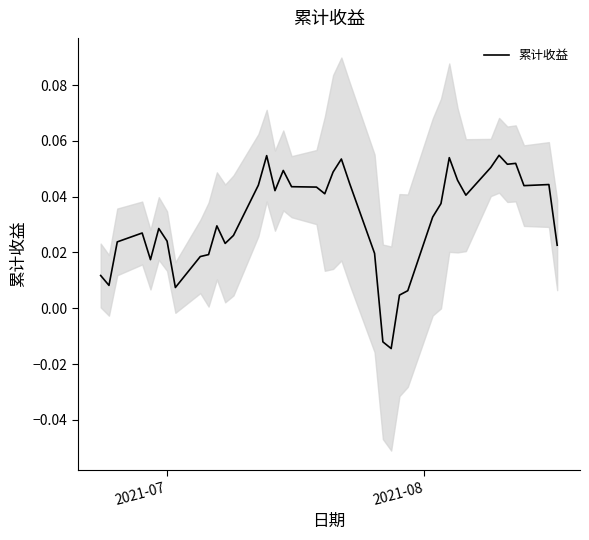

Reading left to right, extract all data points from this chart.

0.0	0.0	0.0	0.0	0.0	0.0	0.0	0.0	0.0	0.0	0.0	0.0	0.0	0.0	0.1	0.0	0.0	0.0	0.0	0.0	0.0	0.1	0.0	0.0	-0.0	-0.0	0.0	0.0	0.0	0.0	0.1	0.0	0.0	0.1	0.1	0.1	0.1	0.0	0.0	0.0